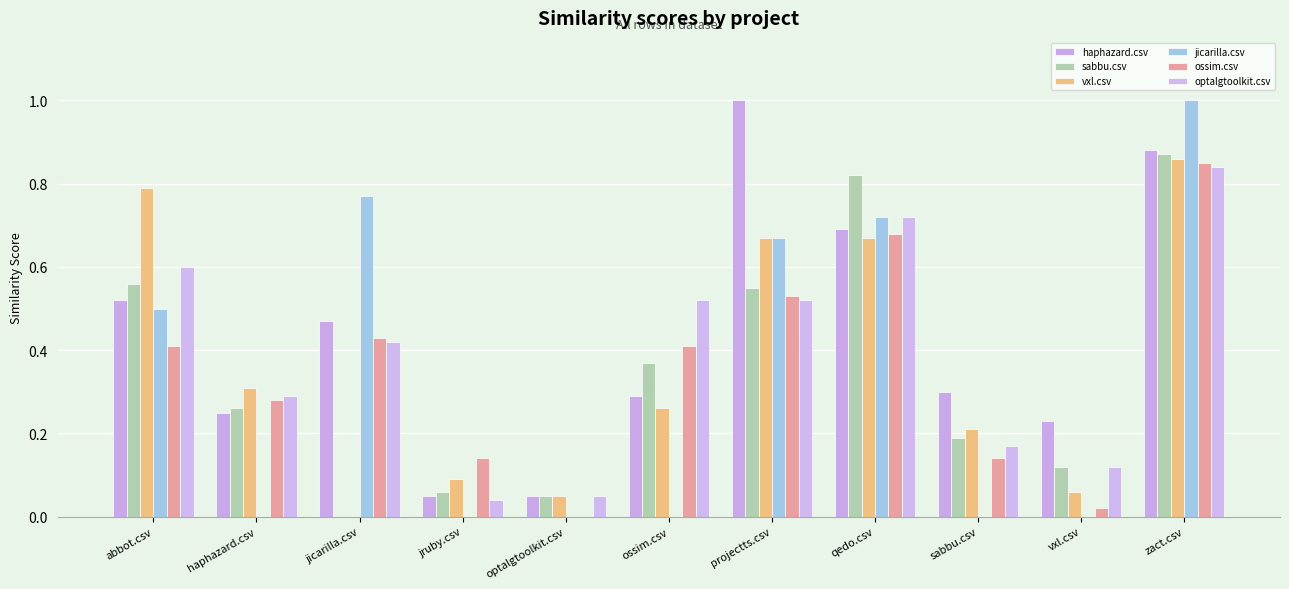

Reading right to left, transcribe all the data shown in this chart.

haphazard.csv: 0.9	0.2	0.3	0.7	1.0	0.3	0.1	0.1	0.5	0.2	0.5
sabbu.csv: 0.9	0.1	0.2	0.8	0.6	0.4	0.1	0.1	0.0	0.3	0.6
vxl.csv: 0.9	0.1	0.2	0.7	0.7	0.3	0.1	0.1	0.0	0.3	0.8
jicarilla.csv: 1.0	0.0	0.0	0.7	0.7	0.0	0.0	0.0	0.8	0.0	0.5
ossim.csv: 0.8	0.0	0.1	0.7	0.5	0.4	0.0	0.1	0.4	0.3	0.4
optalgtoolkit.csv: 0.8	0.1	0.2	0.7	0.5	0.5	0.1	0.0	0.4	0.3	0.6